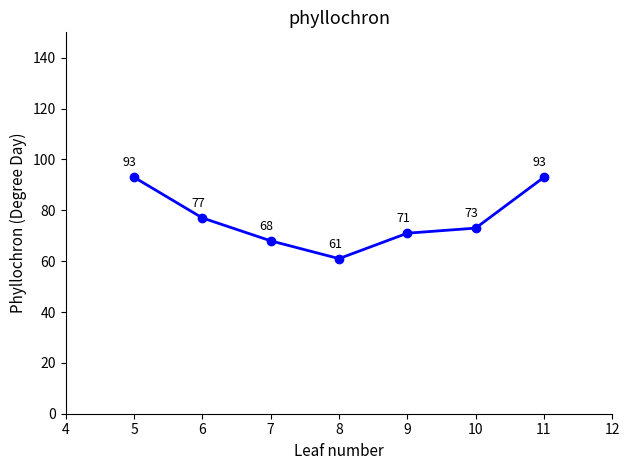

What is the difference between the values at 6 and 10?

4